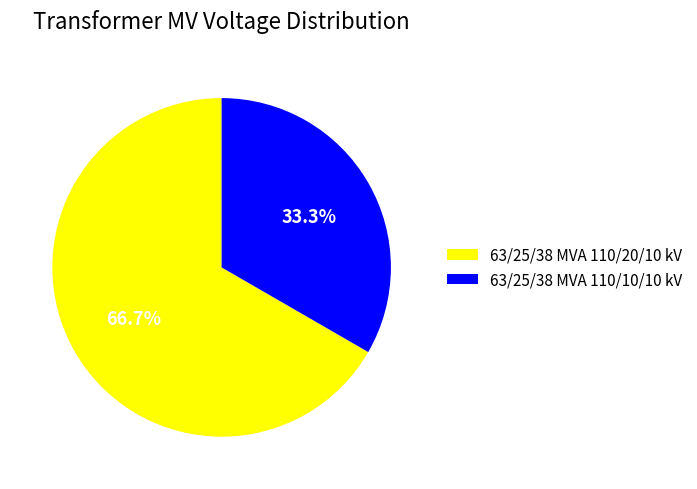

True or false: 63/25/38 MVA 110/20/10 kV accounts for 67% of the total.

True